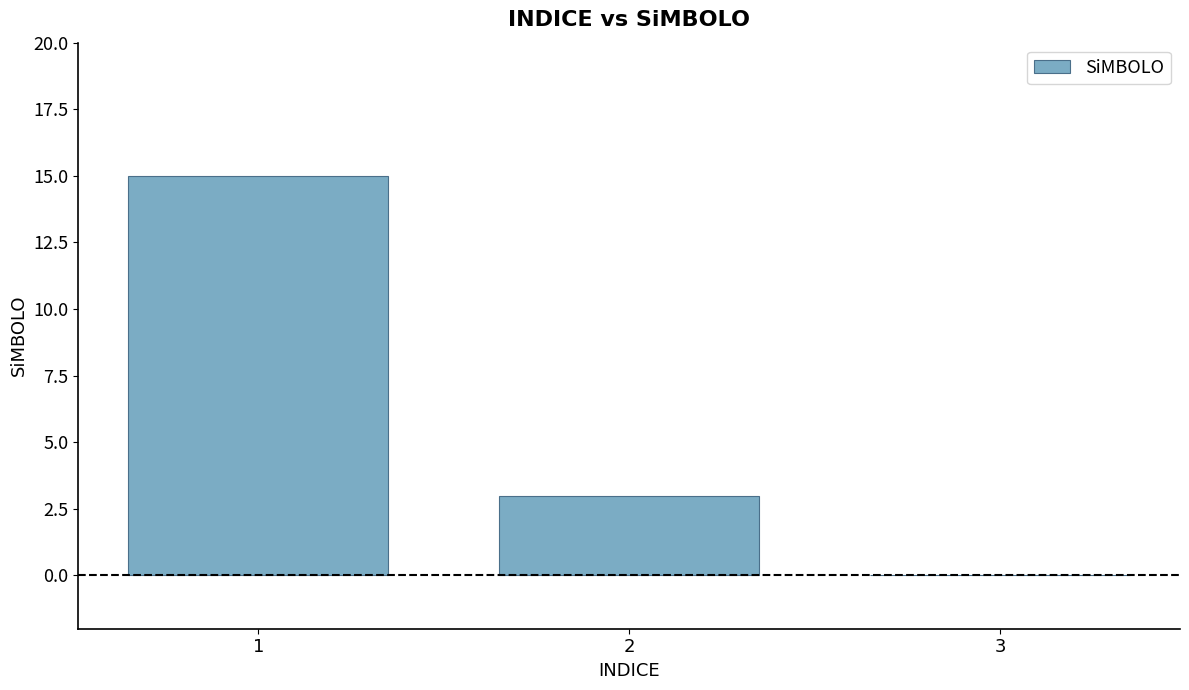

What is the sum of the values at 2 and 1?

18